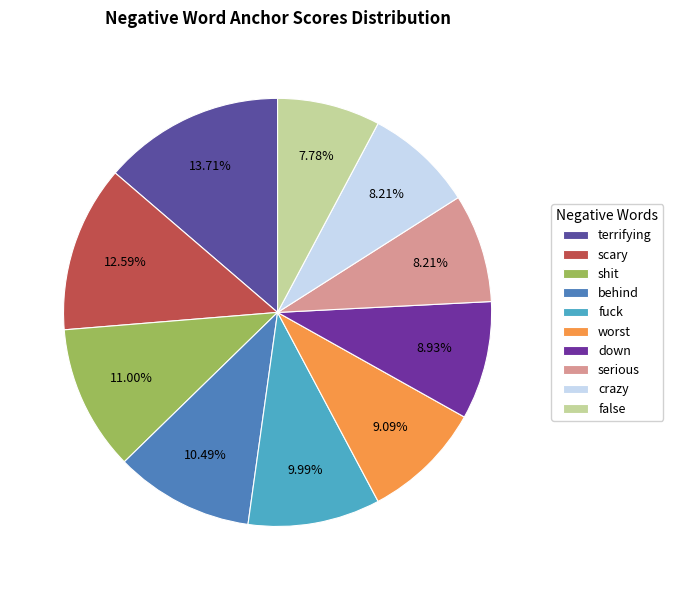

What percentage is the worst slice, to the nearest percent?

9%